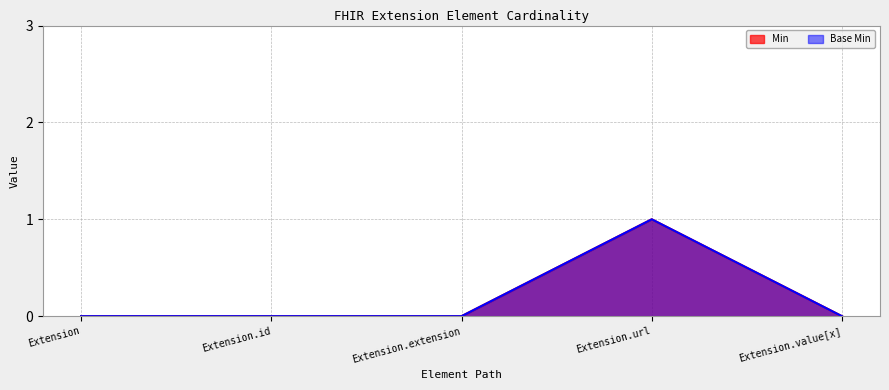

Does the chart display data point markers on the line(s)?

No